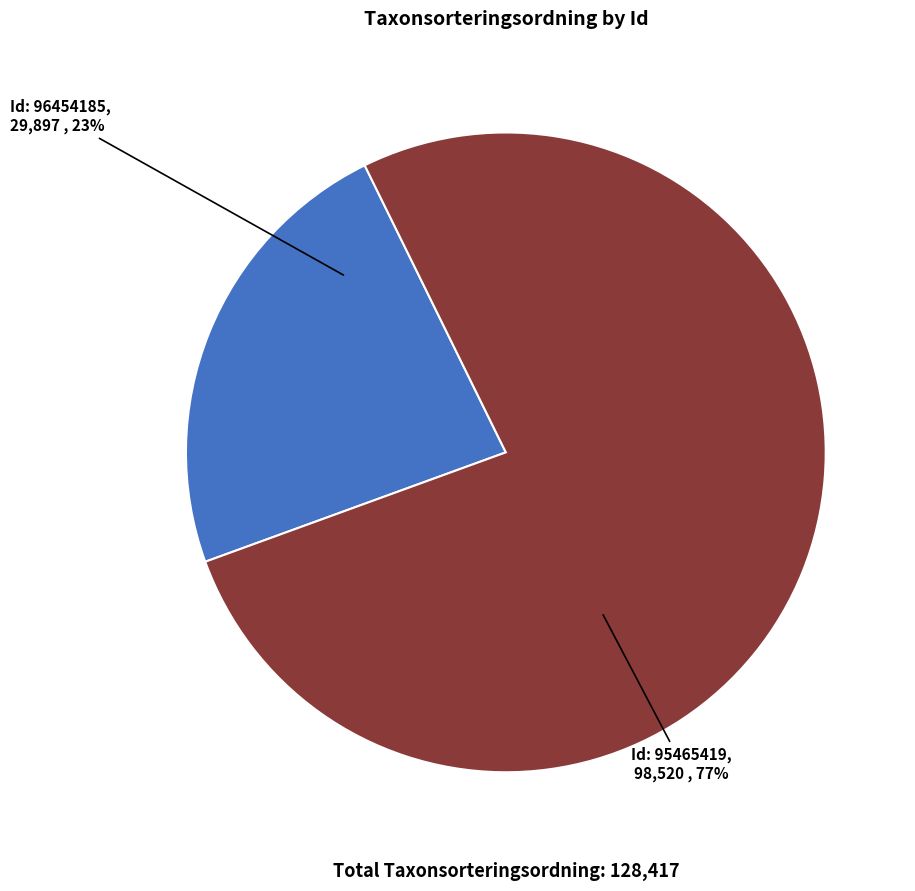

Does any single category account for the majority?

Yes